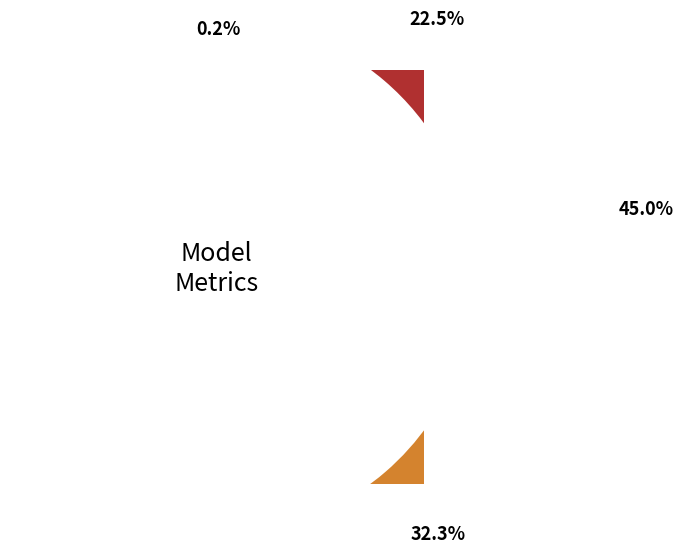

Which category has the smallest portion of the pie?

MSE